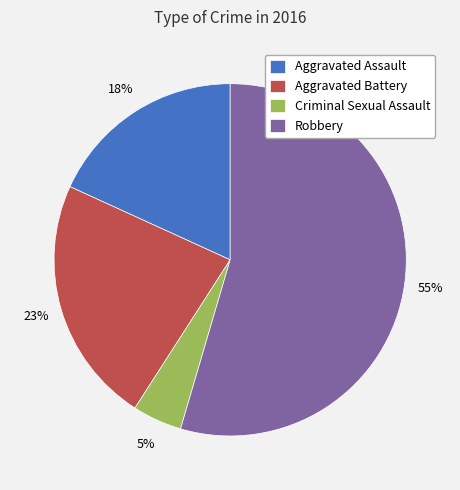

Rank the categories by value from lowest to highest.

Criminal Sexual Assault, Aggravated Assault, Aggravated Battery, Robbery